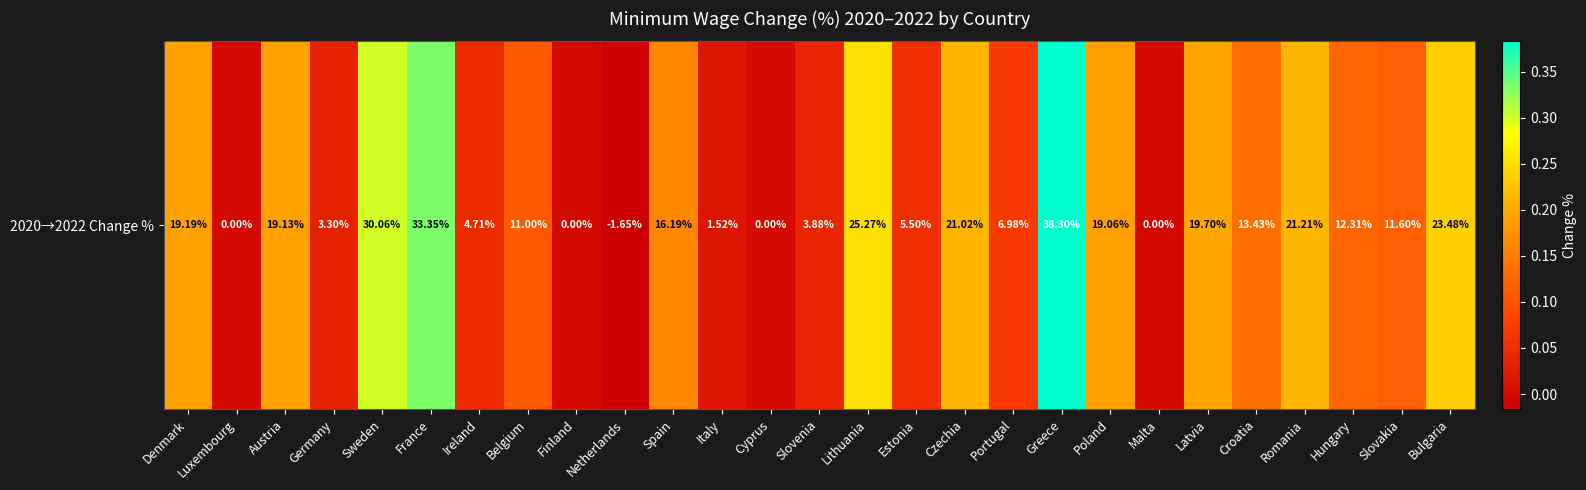

What is the average value?

0.1